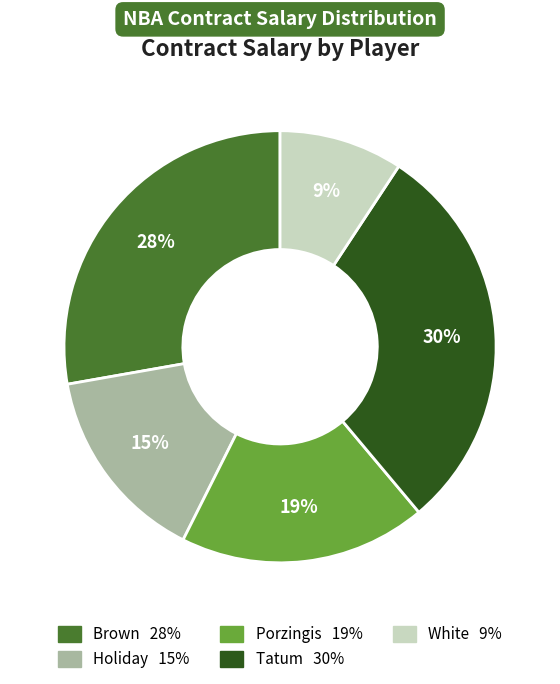

To the nearest percent, what is the average slice percentage?

20%